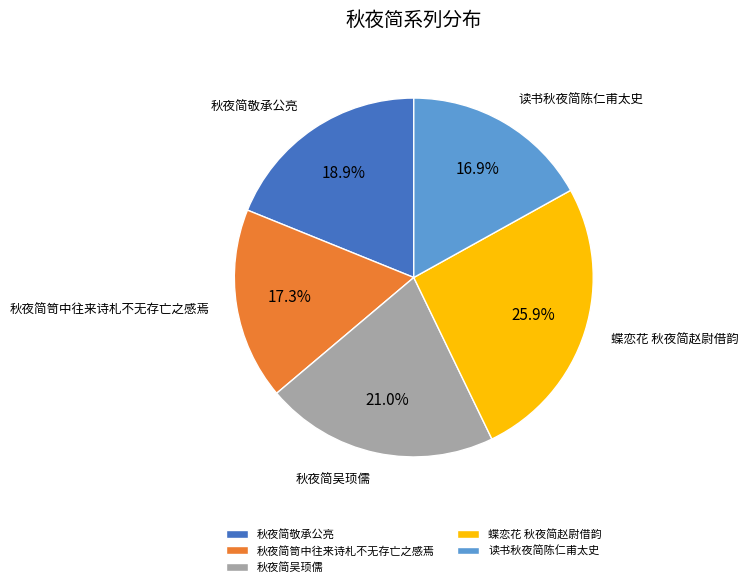

How many slices are in this pie chart?

5